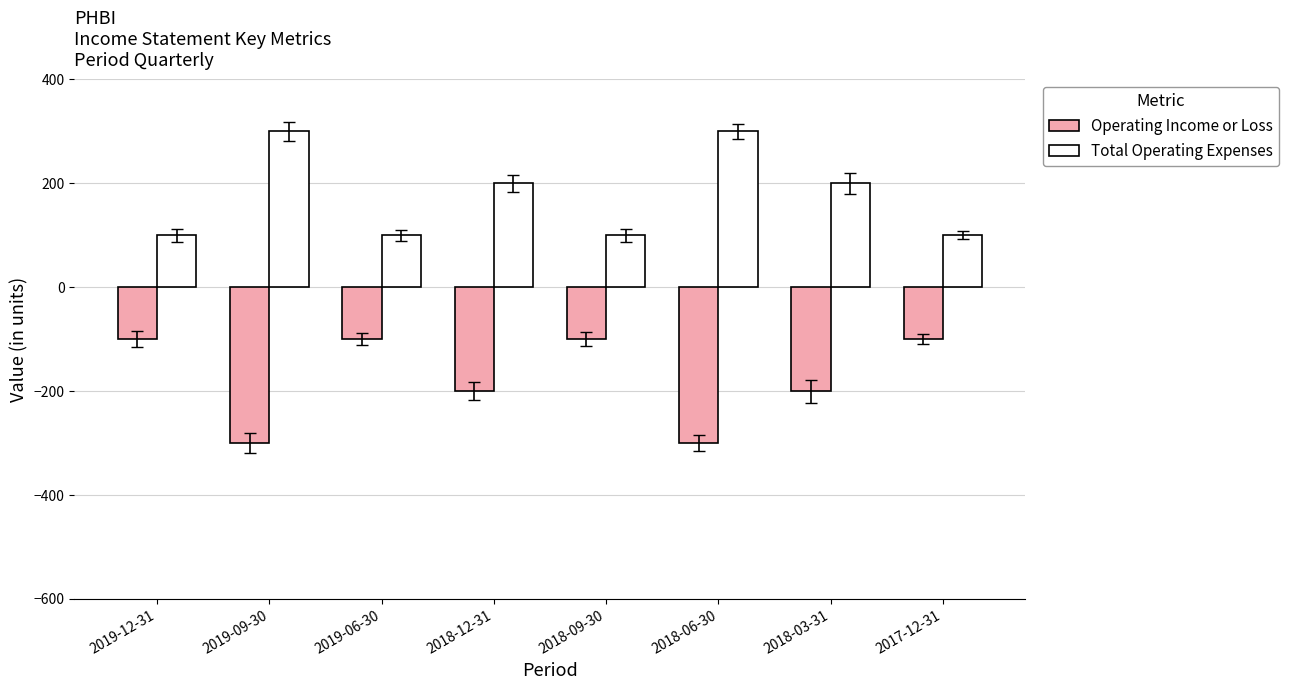

True or false: Total Operating Expenses has a value of 144 at 2018-09-30.

False